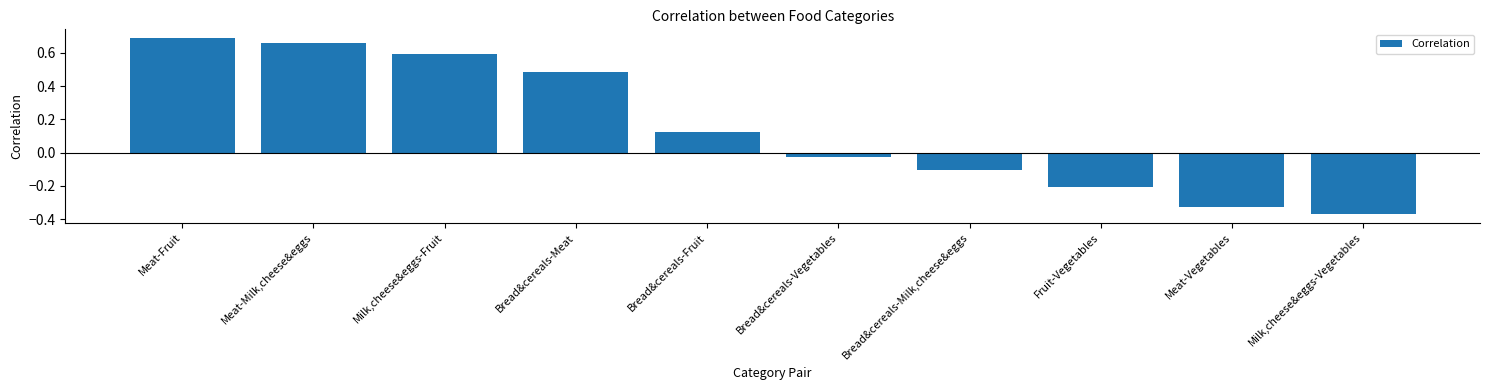

What is the approximate value at Milk,cheese&eggs-Fruit?

0.6